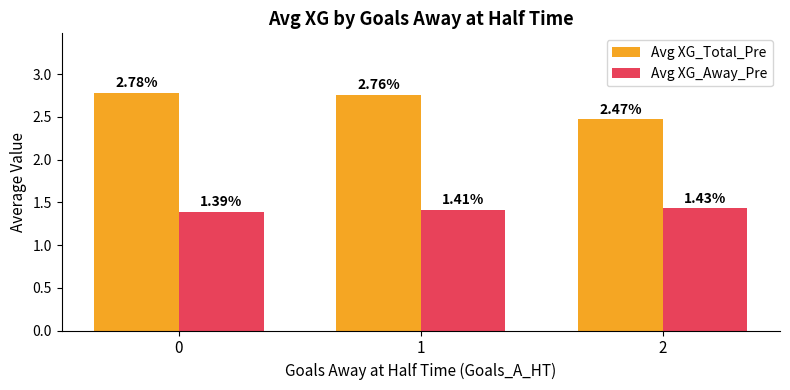

List the series in order of their peak value, highest first.

Avg XG_Total_Pre, Avg XG_Away_Pre